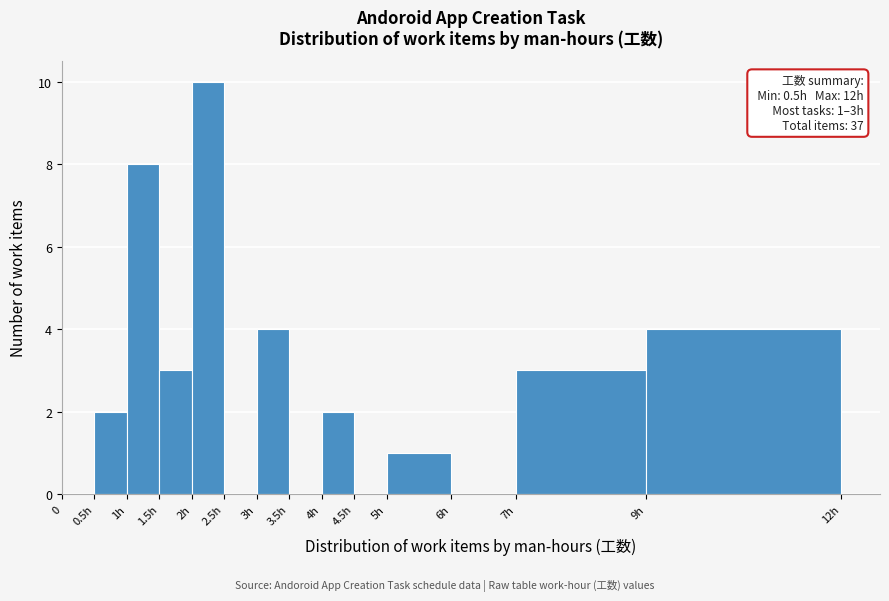

Reading left to right, what are all the values shown in this chart?

0=0	0.5h=2	1h=8	1.5h=3	2h=10	2.5h=0	3h=4	3.5h=0	4h=2	4.5h=0	5h=1	6h=0	7h=3	9h=4